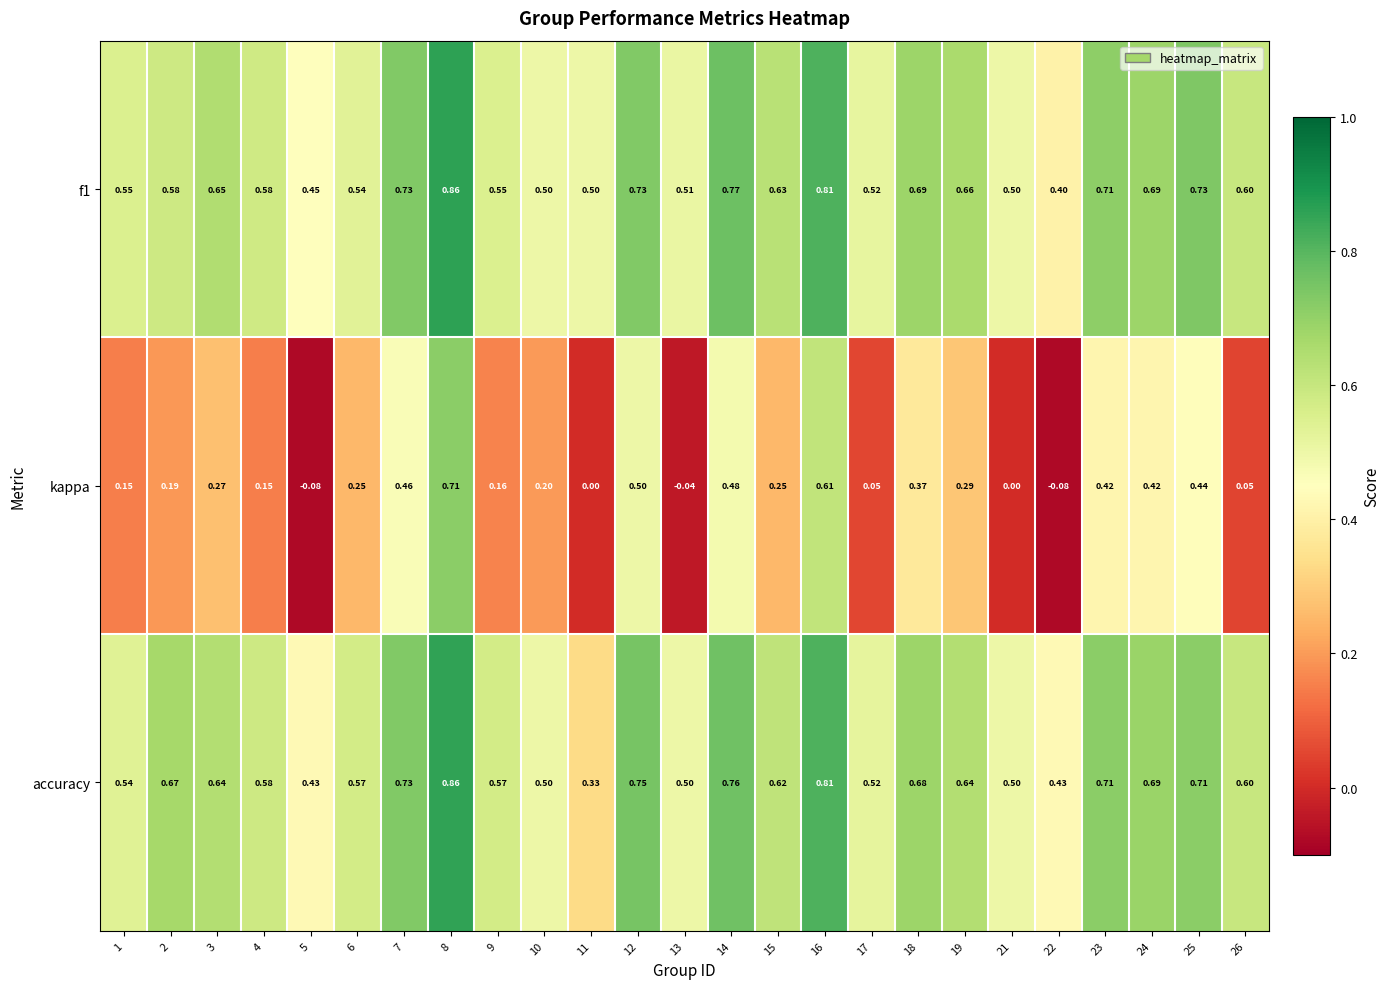

Which series has the widest spread of values?

kappa